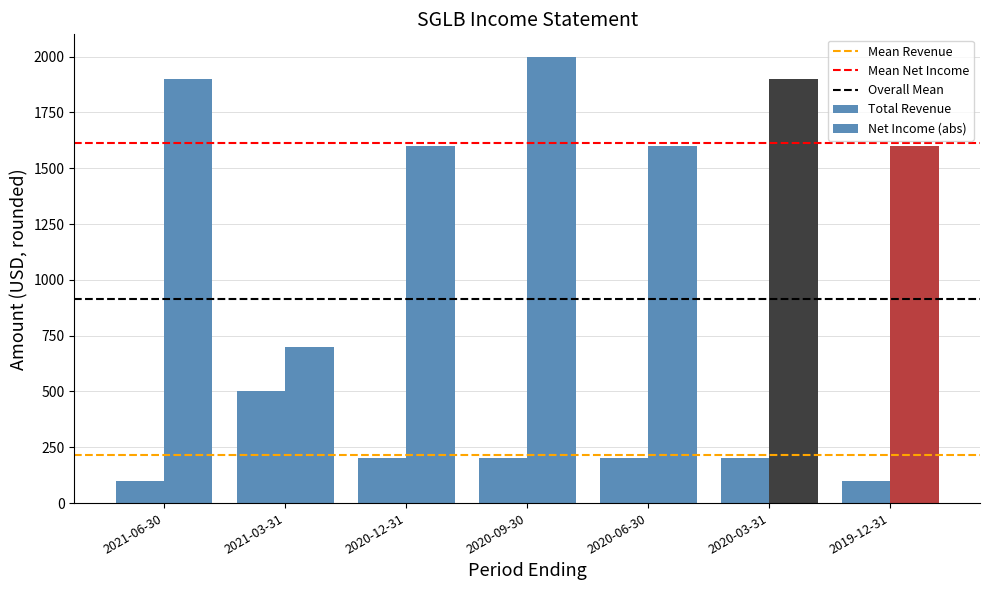

Does the chart contain any negative values?

No